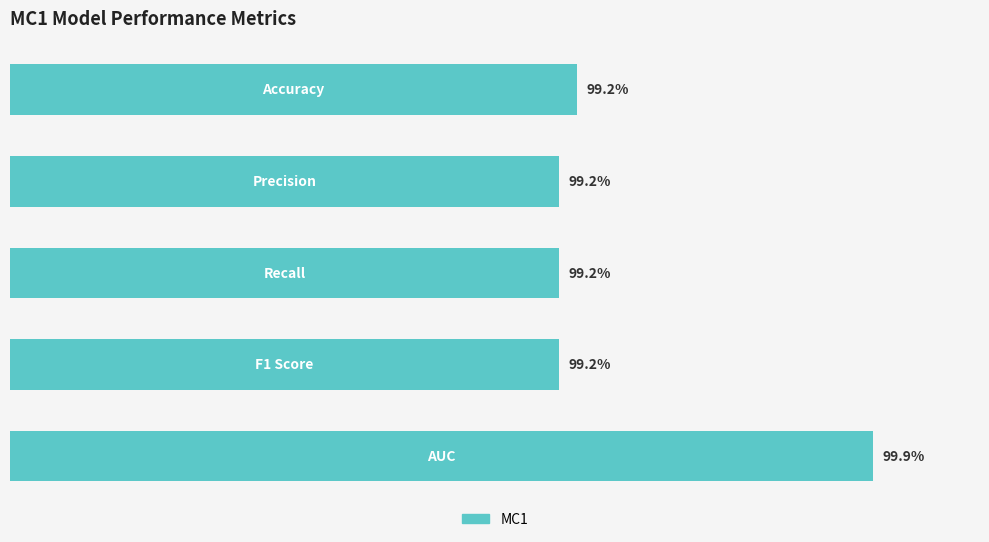

List the labels in order of value, largest first.

4, 0, 1, 2, 3